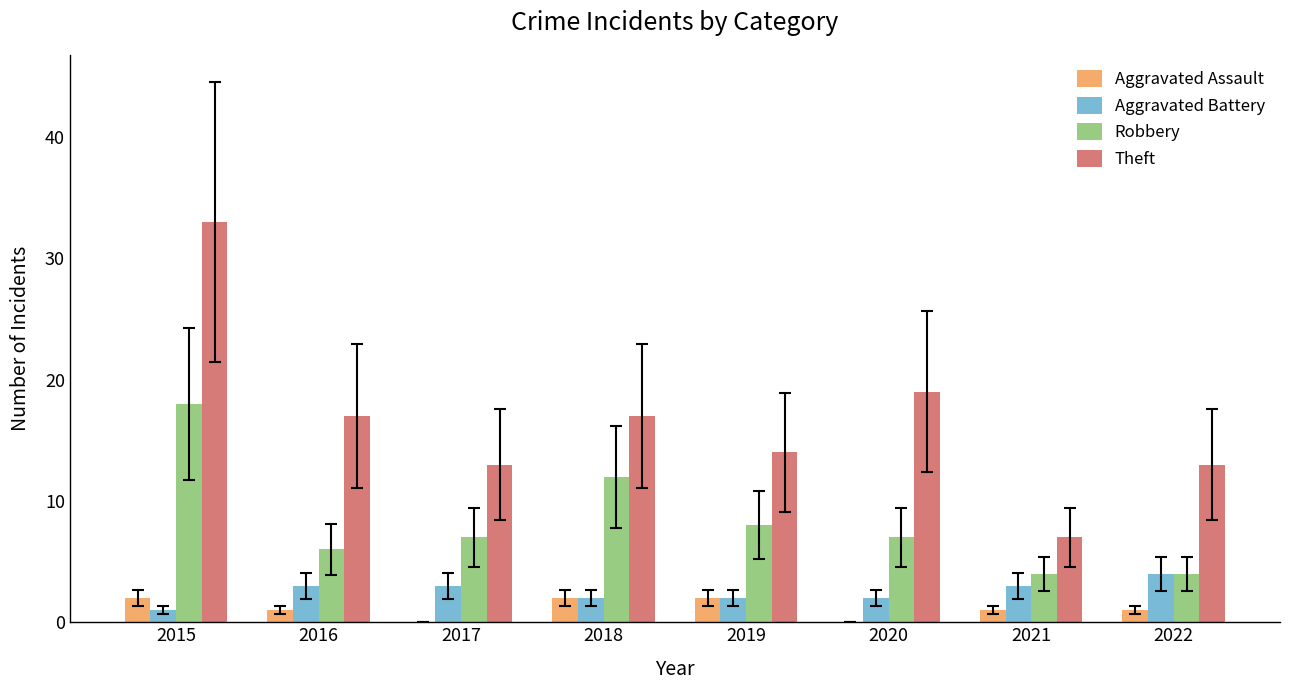

What is the maximum value for Robbery?

18